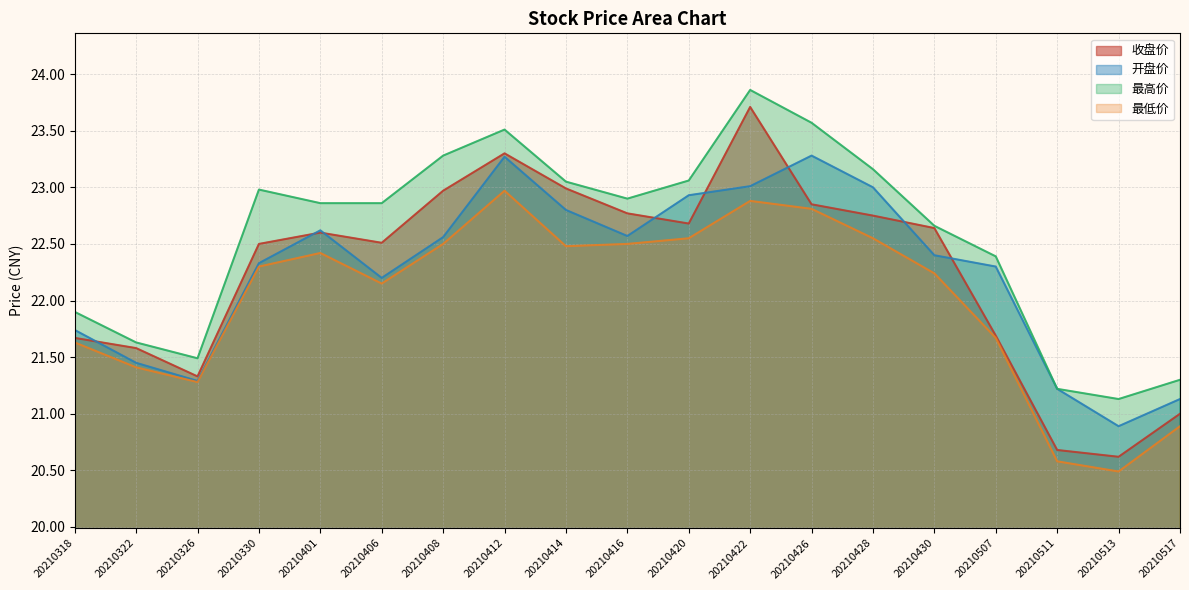

What is the difference between the 收盘价 values at 20210326 and 20210406?

1.2